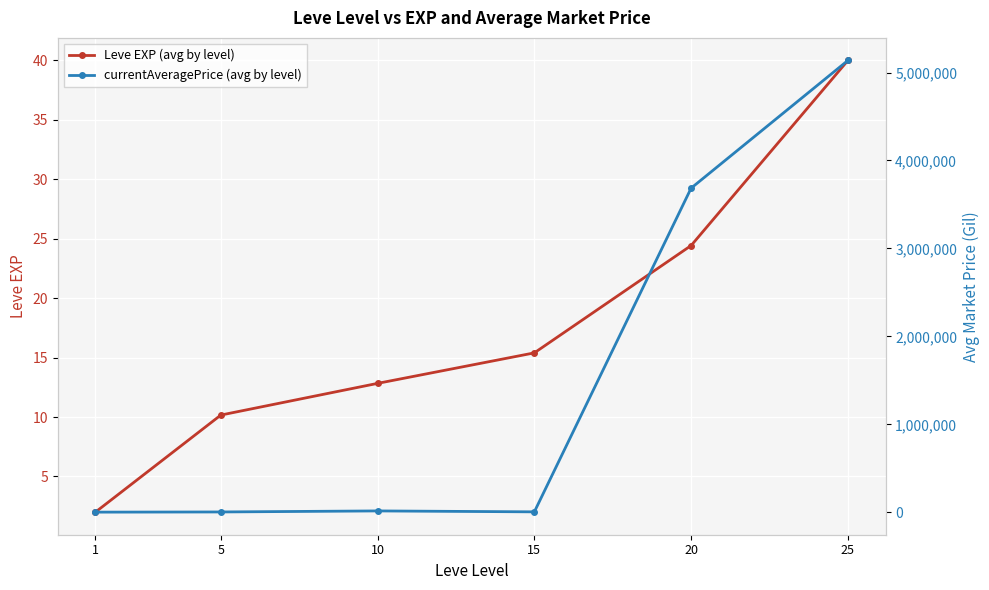

Which category has the highest value across all series?

25